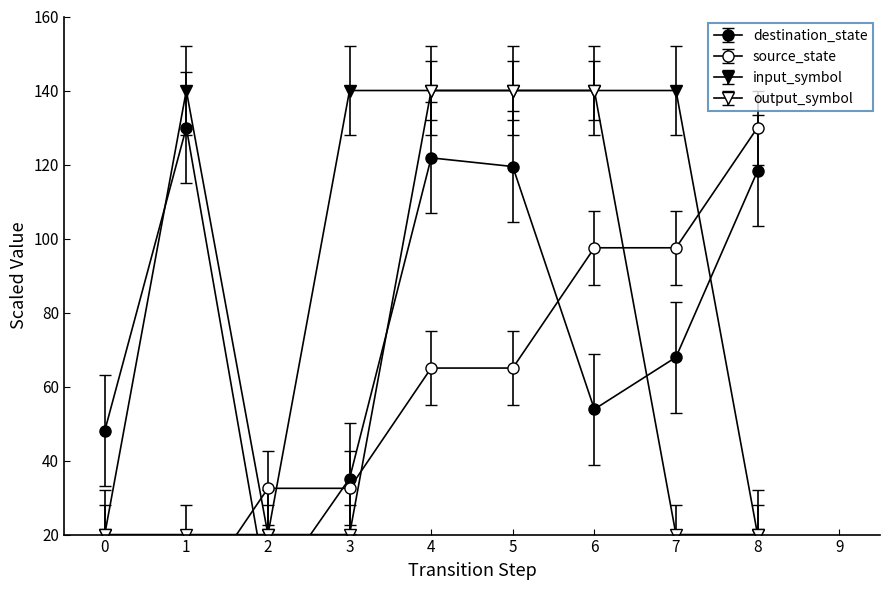

True or false: input_symbol_a has more than 1 interior local peaks.

False